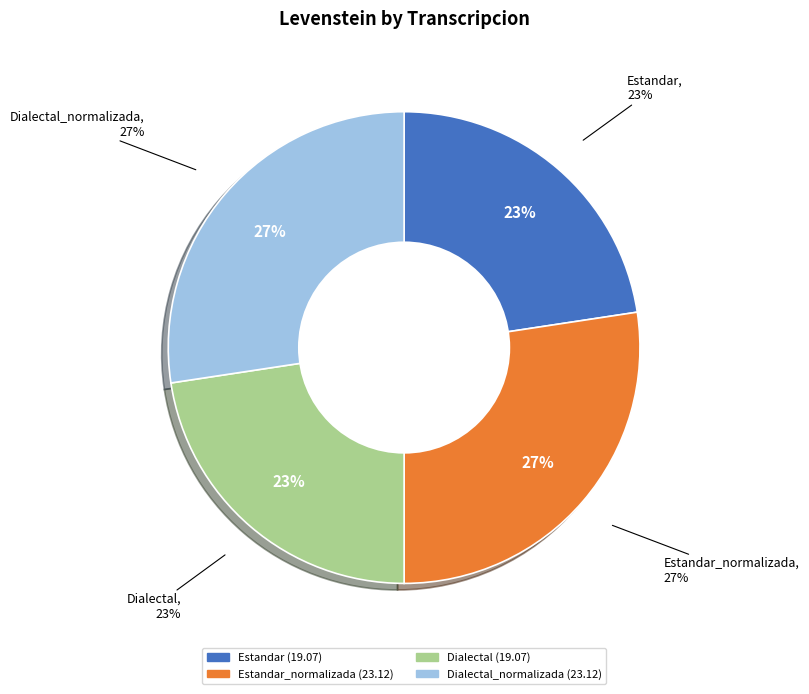

What portion of the pie excludes Estandar?

77.4%